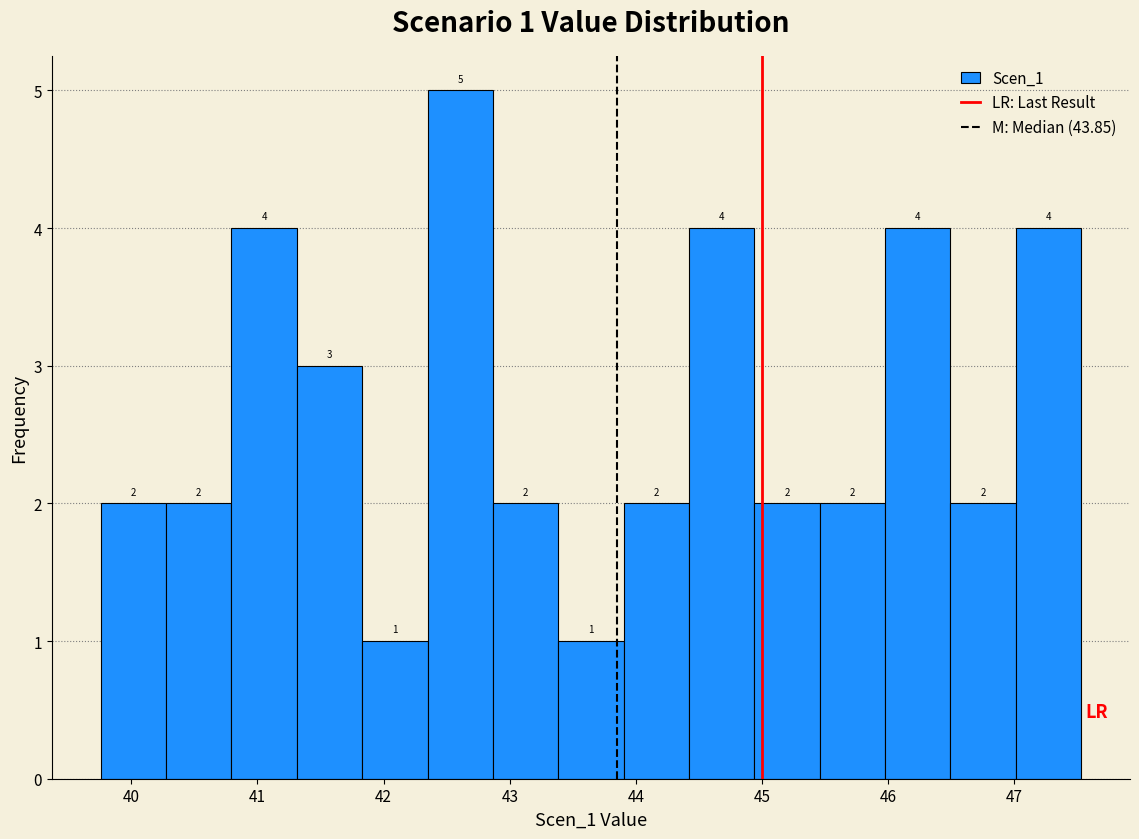

Which range on the x-axis has the tallest bar?

42.3 to 42.9